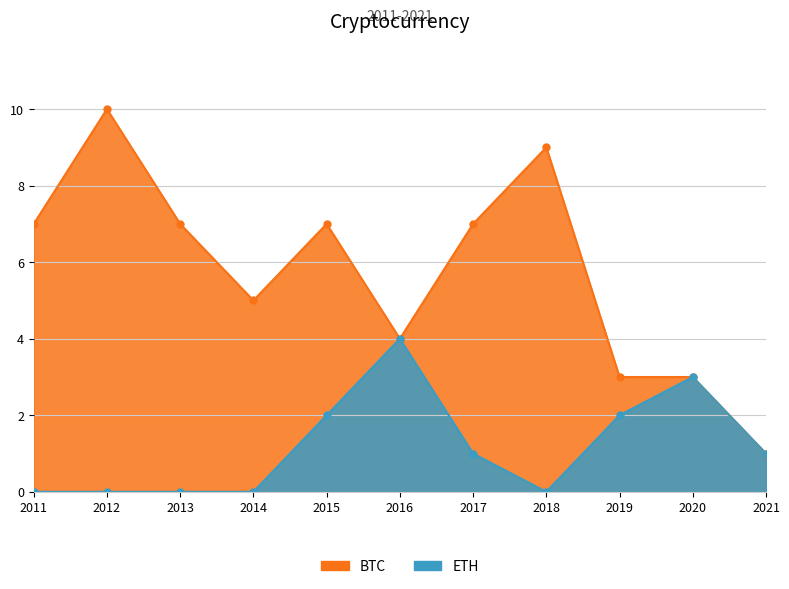

Which series has the largest range (max minus min)?

BTC